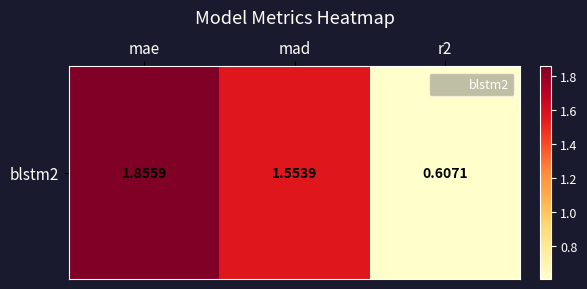

List the labels in order of value, smallest first.

r2, mad, mae